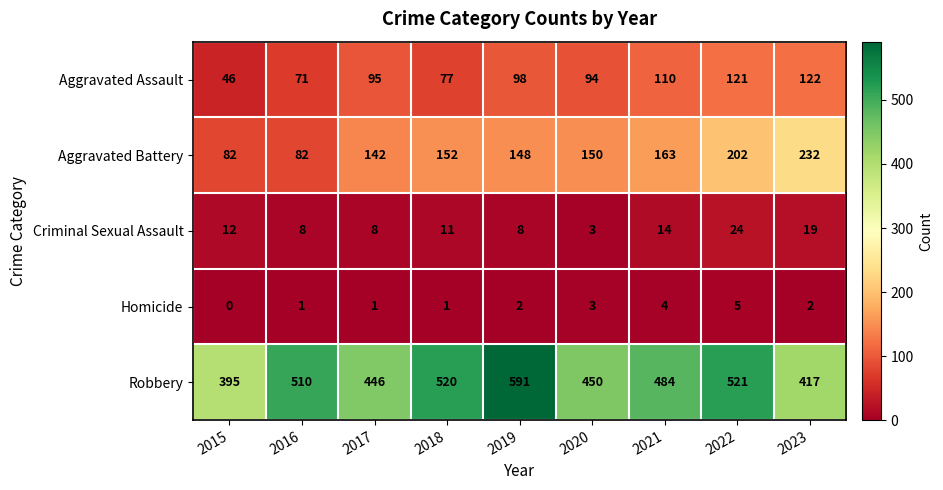

Which series changed the most between 2016 and 2020?

Aggravated Battery